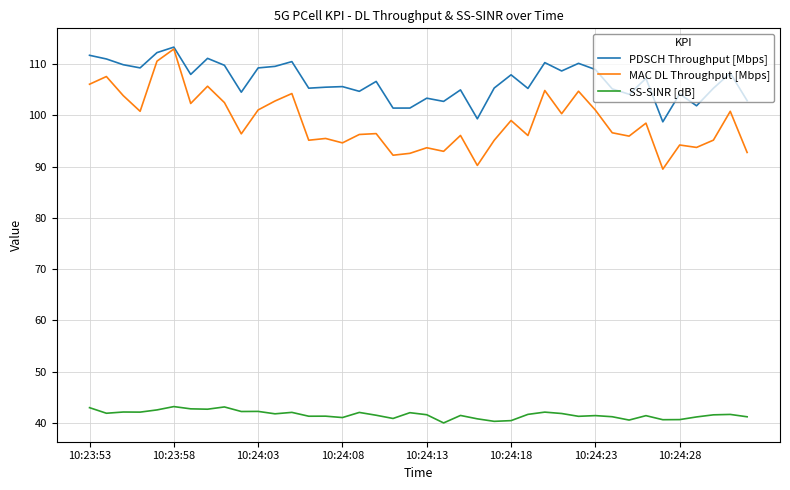

In SS-SINR [dB], how many points are lower than both neighbors (excluding endpoints)?

13